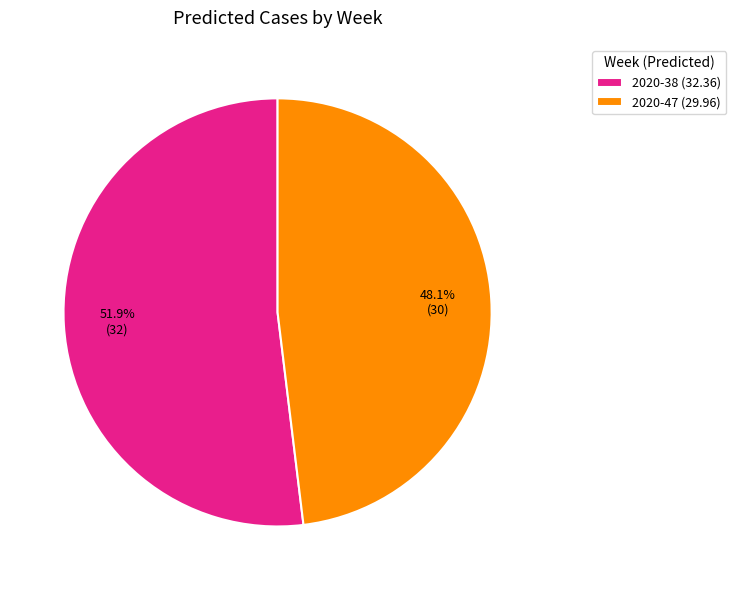

Is it true that 2020-38 is 52% of the pie?

True